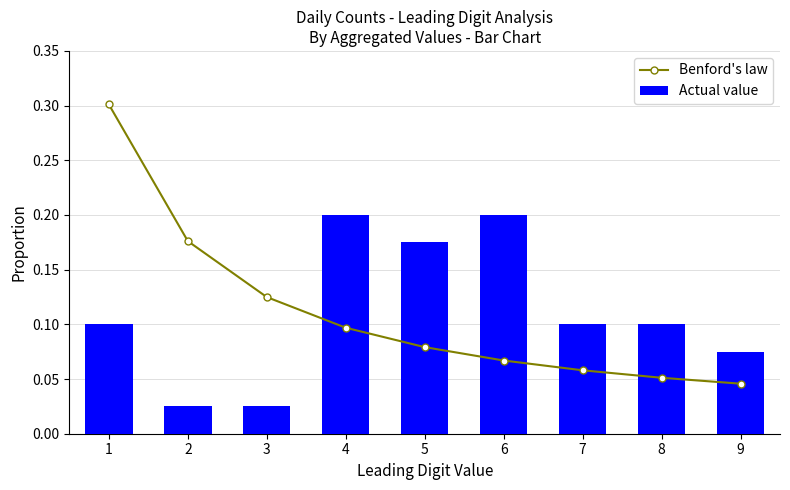

Reading left to right, transcribe all the data shown in this chart.

Benford's law: 0.3	0.2	0.1	0.1	0.1	0.1	0.1	0.1	0.0
Actual value: 0.1	0.0	0.0	0.2	0.2	0.2	0.1	0.1	0.1